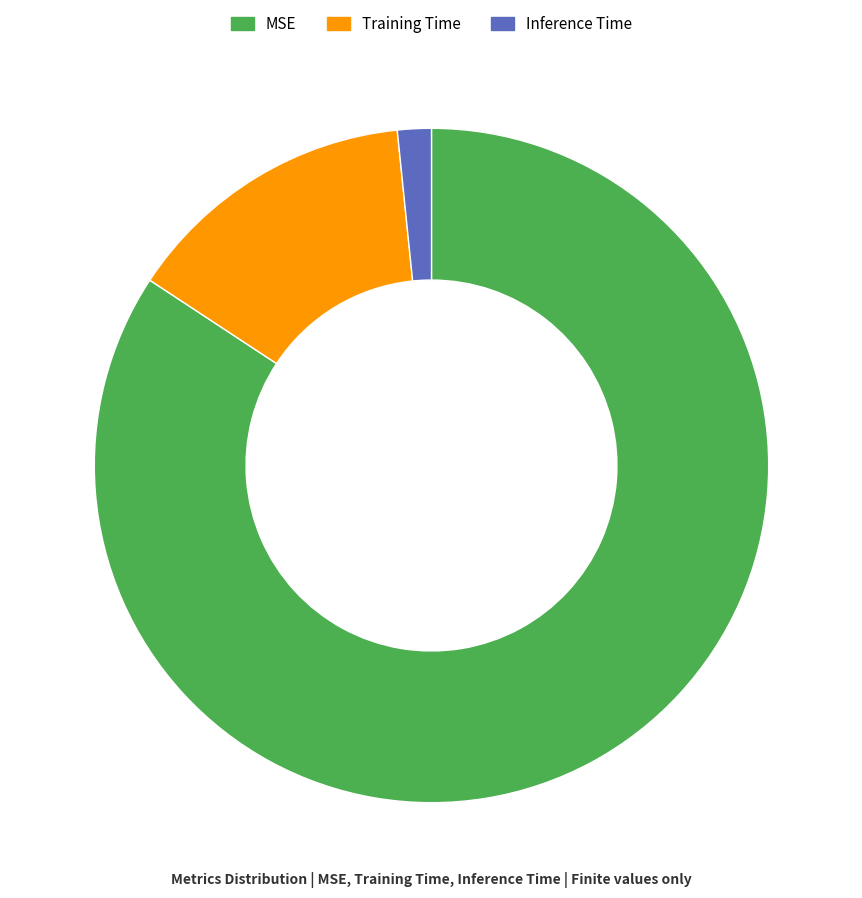

Is it true that MSE is 98% of the pie?

False